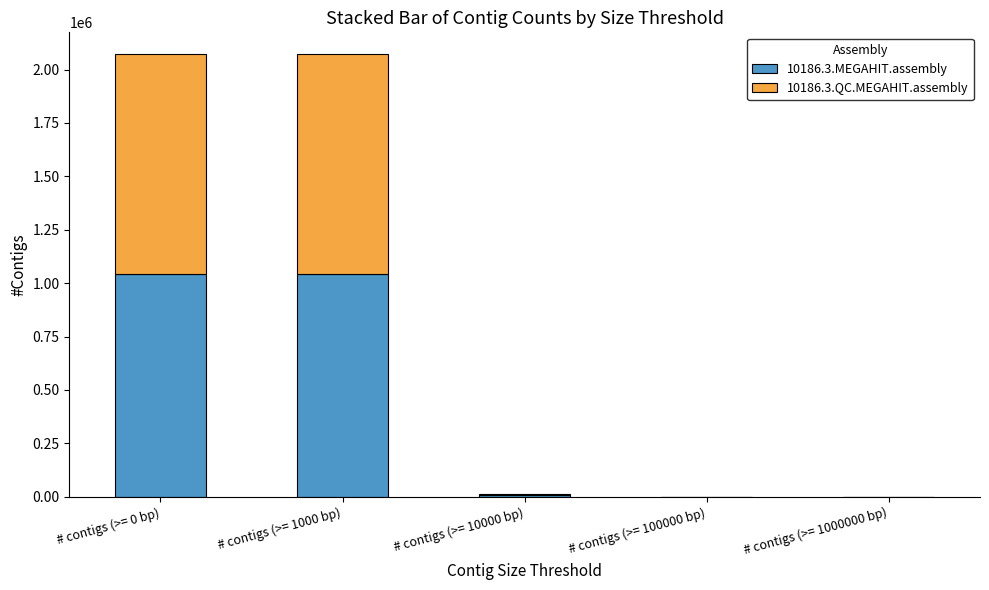

How many data points does each series have?

5